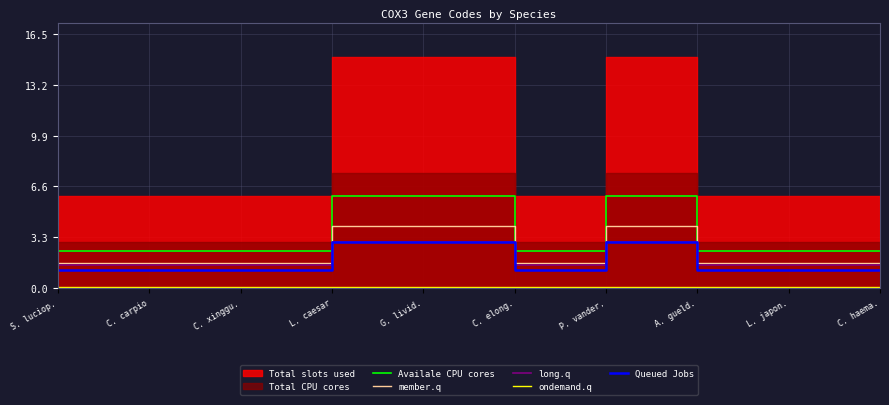

Where is the first local minimum for long.q?

C. elong.